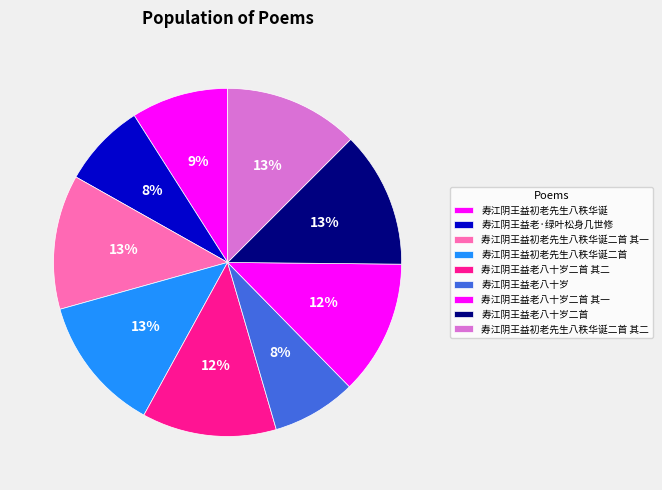

Is 寿江阴王益初老先生八秩华诞二首 the majority of the pie?

No